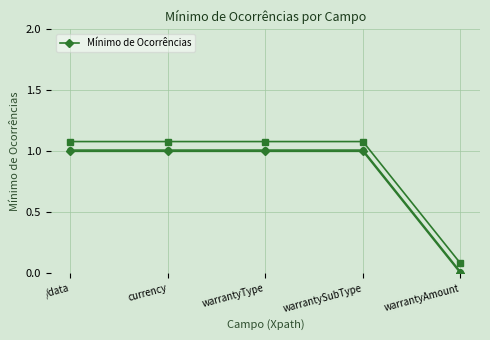

The Mínimo de Ocorrências series shows 1 at warrantySubType. True or false?

True